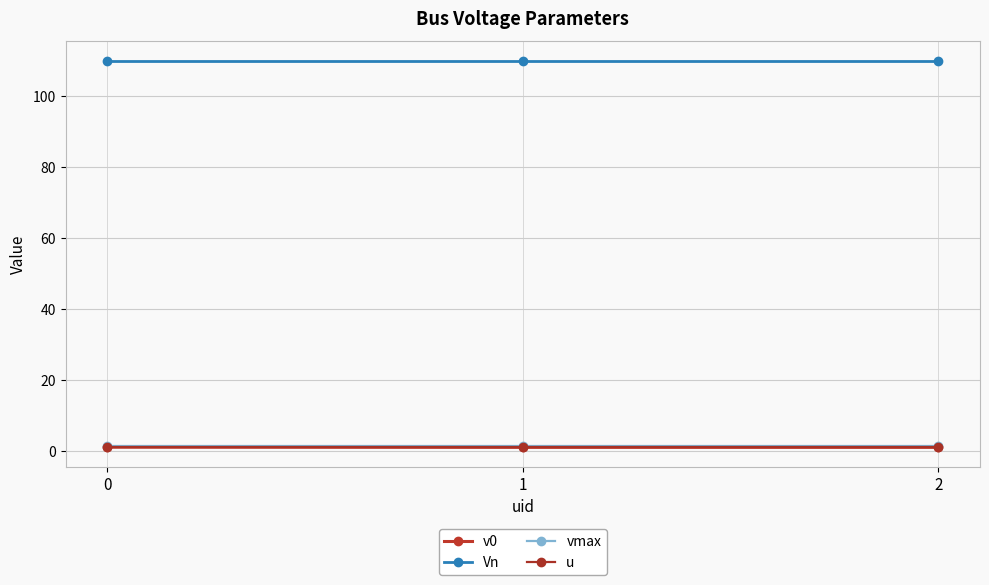

True or false: u has a value of 1.0 at 2.

True